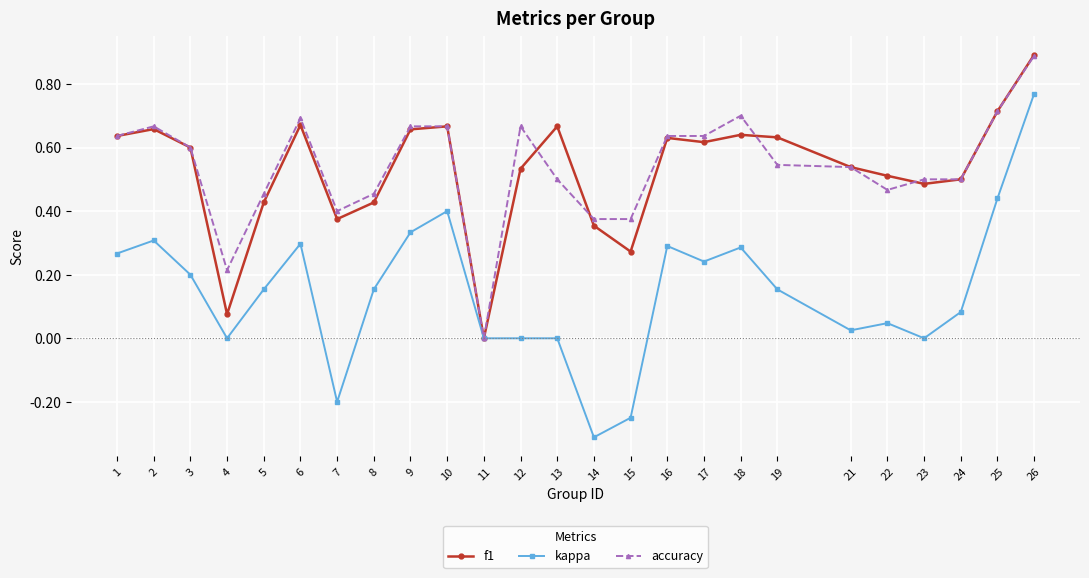

How many values in accuracy are above zero?

24